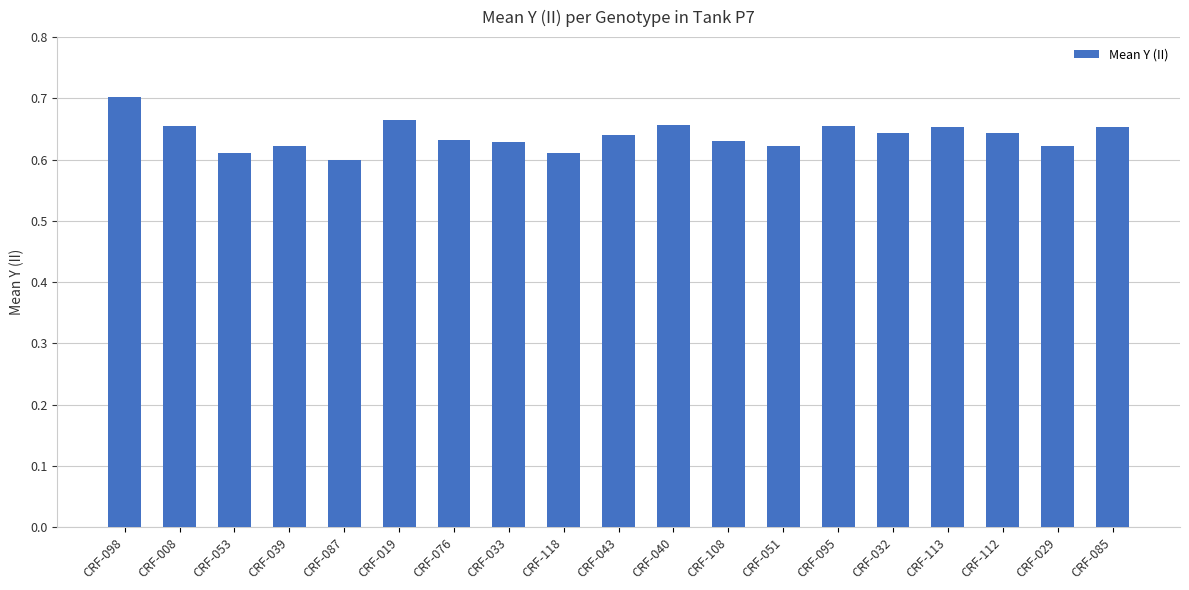

What position from the left is CRF-032?

15